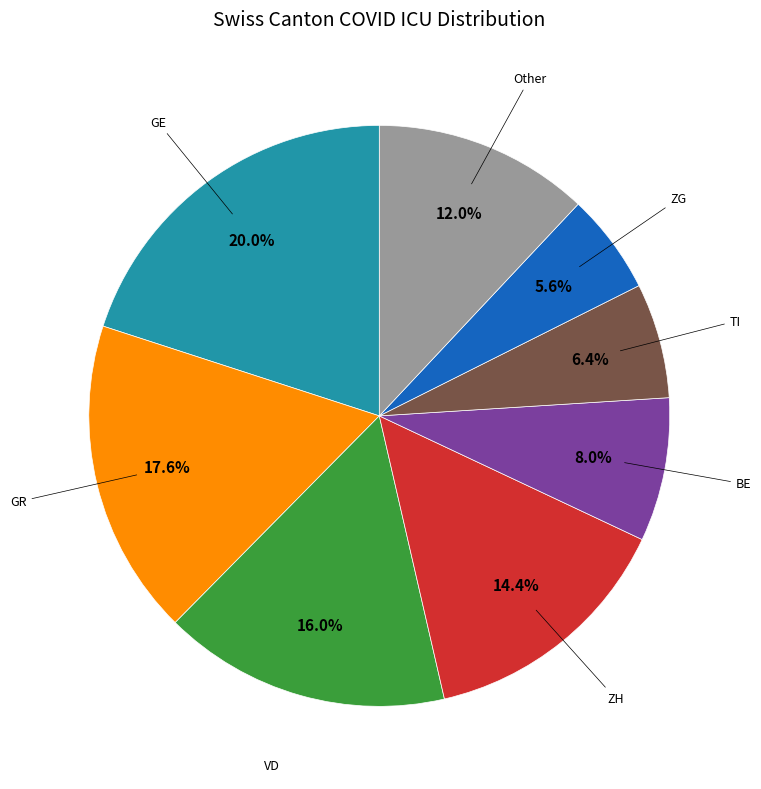

Rank the categories by value from highest to lowest.

GE, GR, VD, ZH, Other, BE, TI, ZG